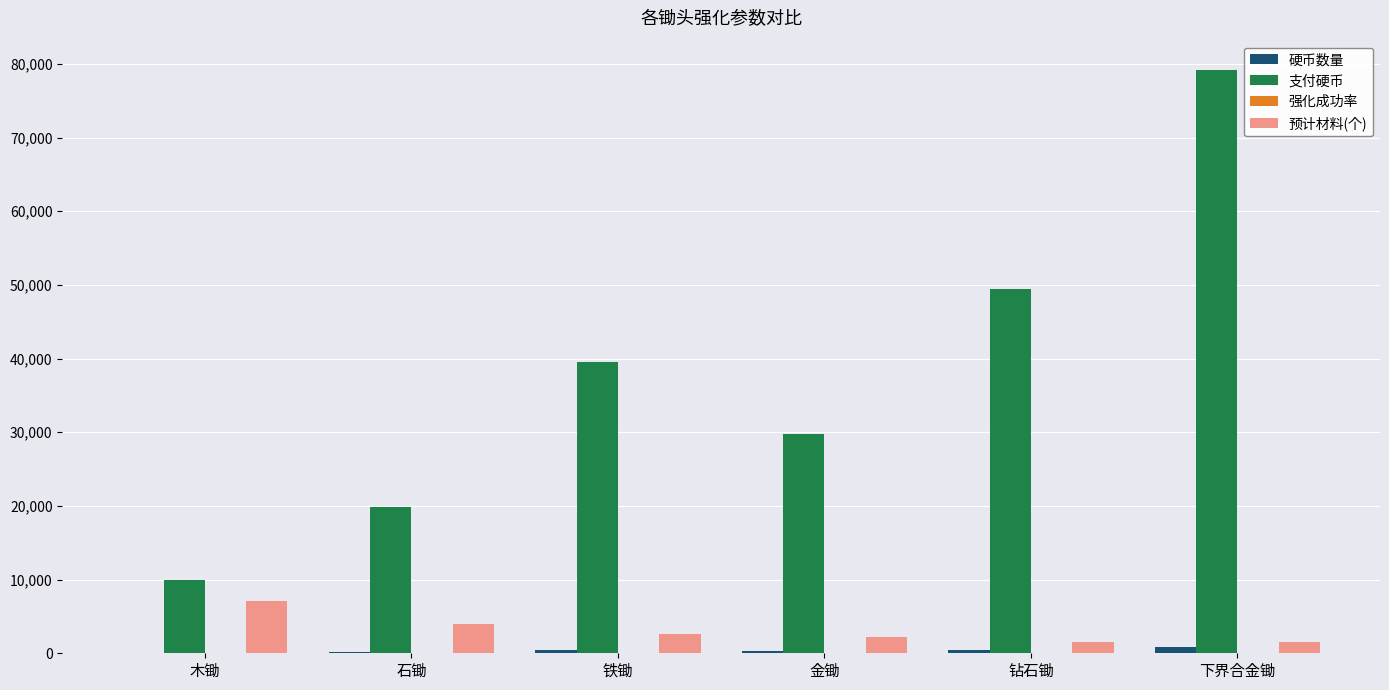

What is the sum of the 支付硬币 values at 石锄 and 金锄?

49500.0